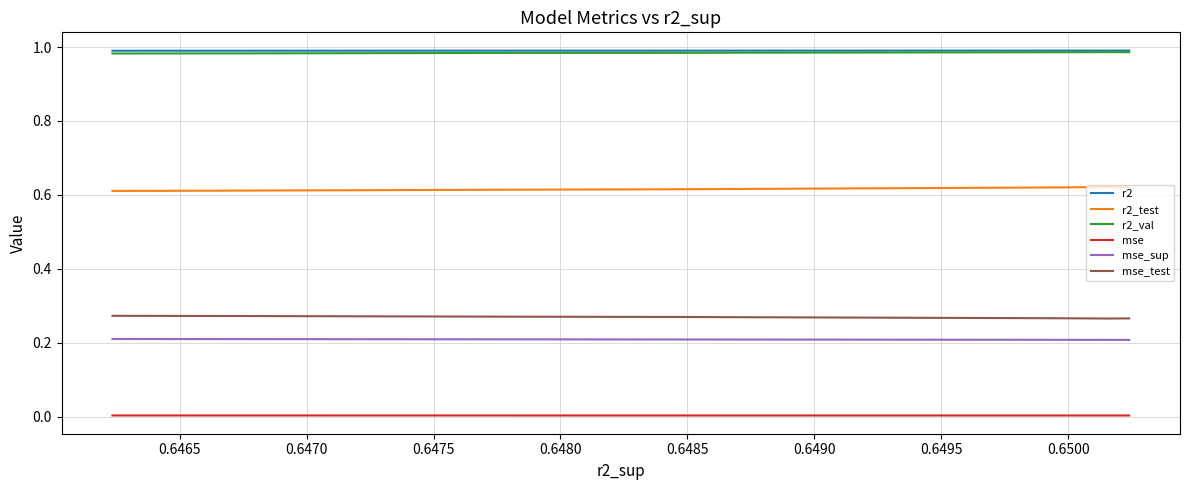

At which category does r2_val reach its first local peak?

0.6465